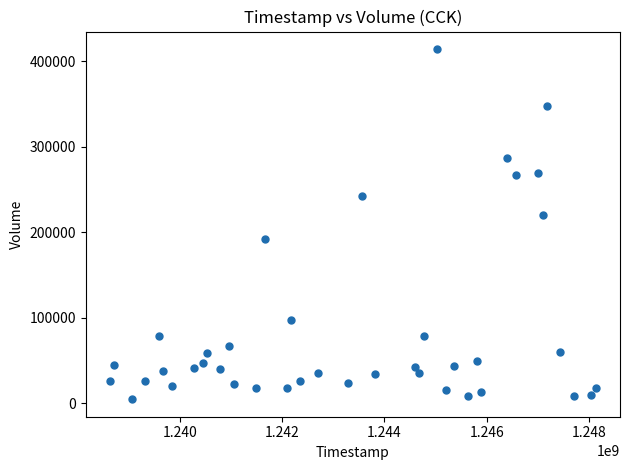

What is the range of Y values (max minus min)?

409586